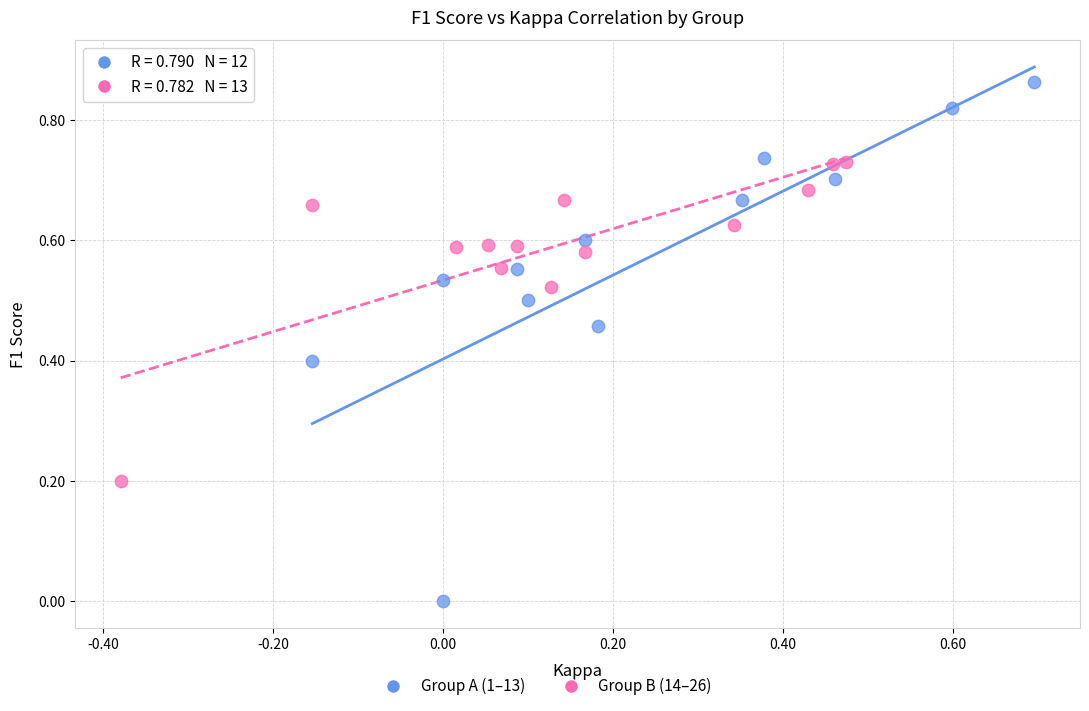

Which series contains the lowest Y value?

Group A (1–13)